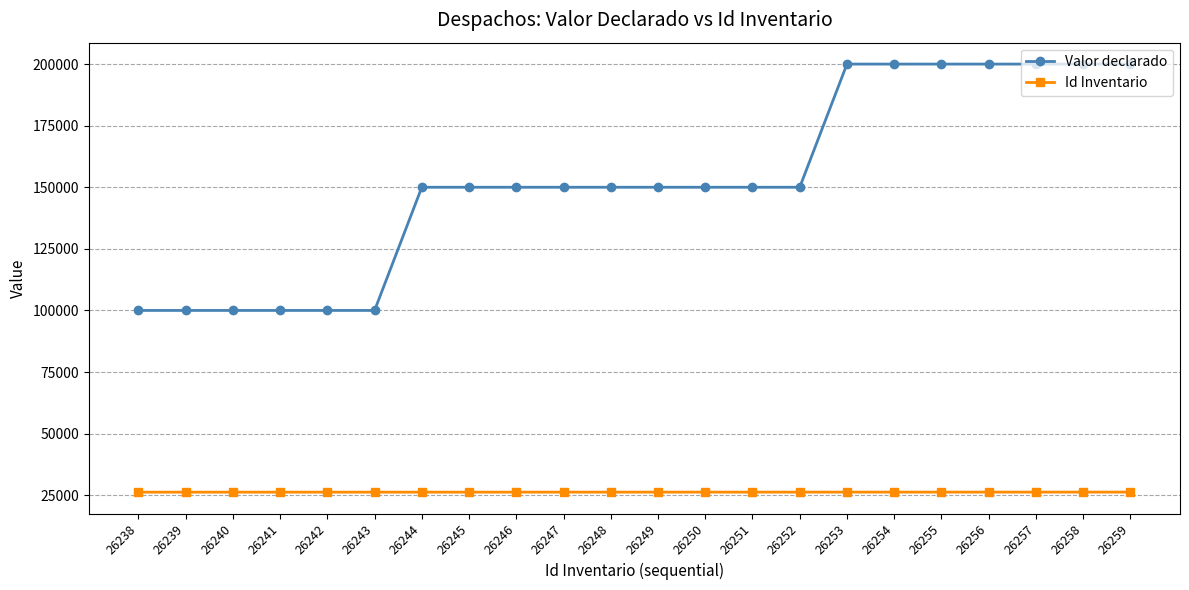

What is the minimum value for Valor declarado?

100000